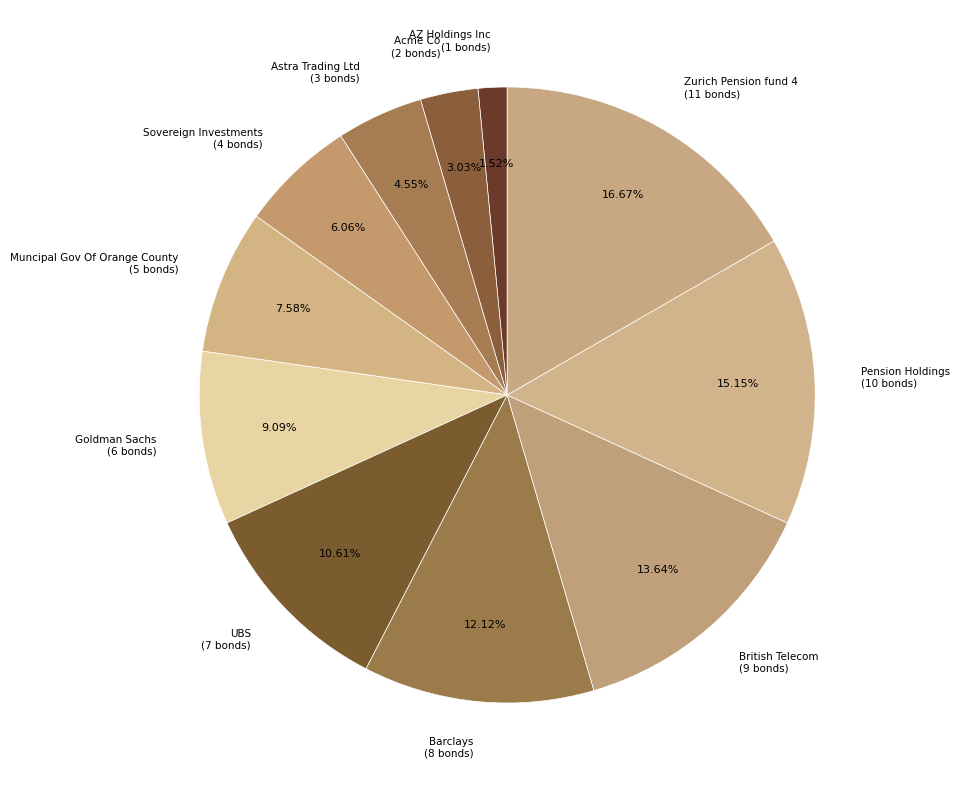

Is it true that British Telecom is 26% of the pie?

False